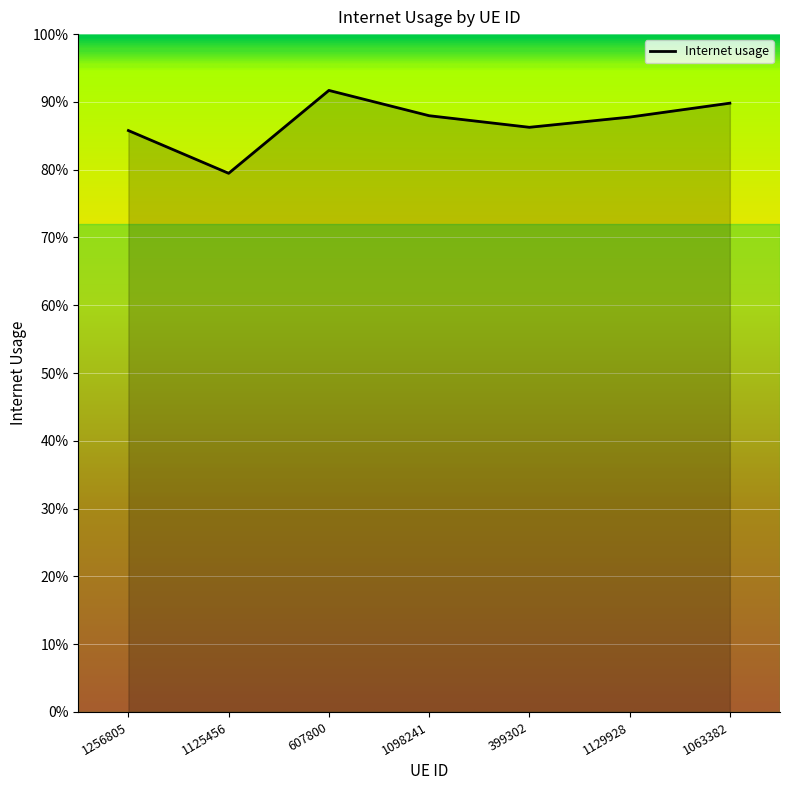

Does the chart display data point markers on the line(s)?

No